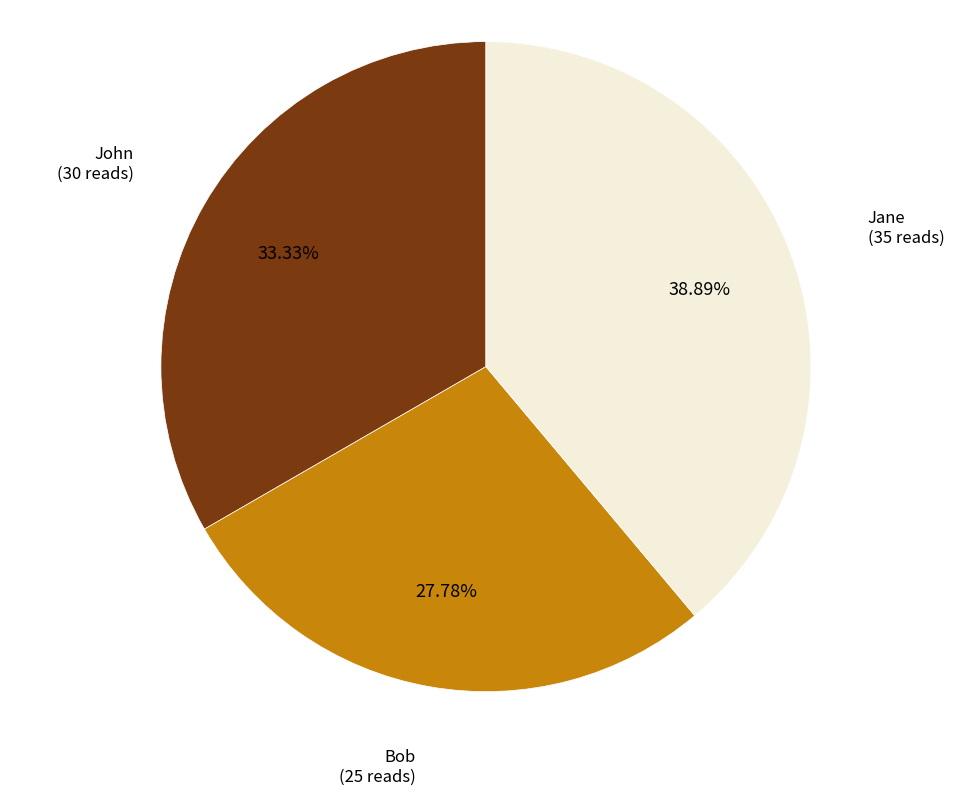

To the nearest percent, what is the difference between the largest and smallest slice percentages?

11%